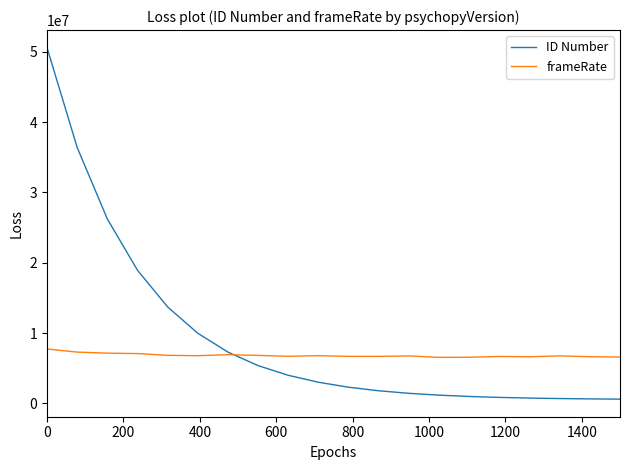

What is the maximum value for ID Number?

50600000.0